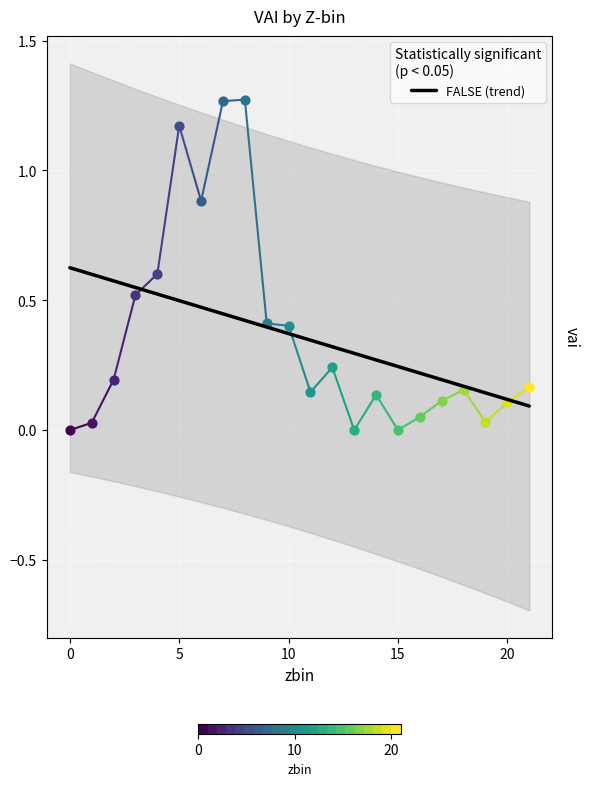

True or false: FALSE (trend) has a value of 0.1 at 10.

False